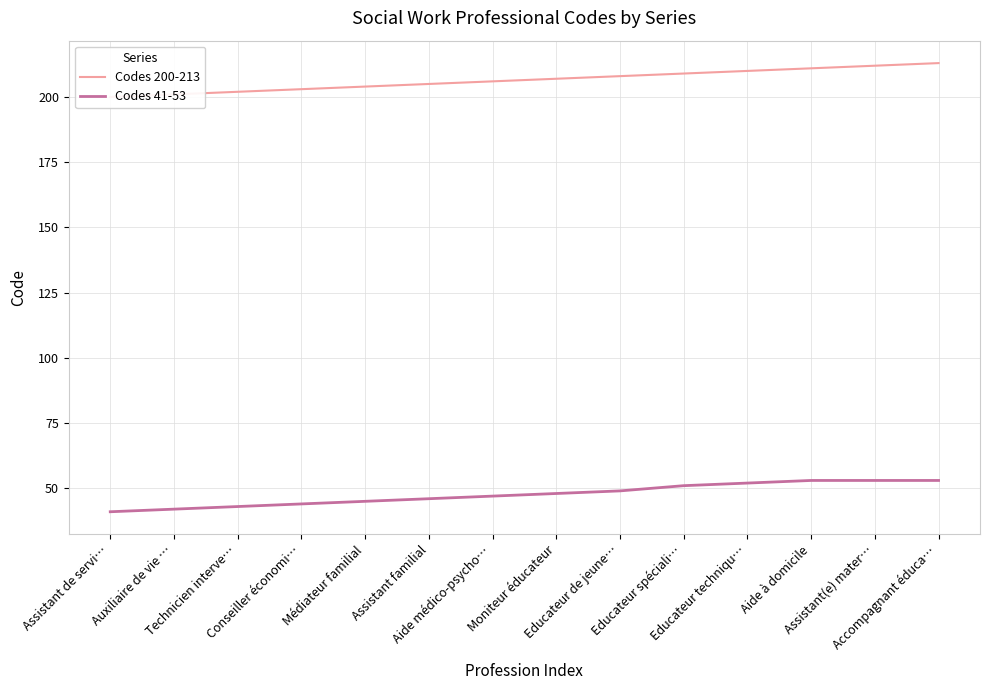

Which series has the largest range (max minus min)?

Codes 200-213